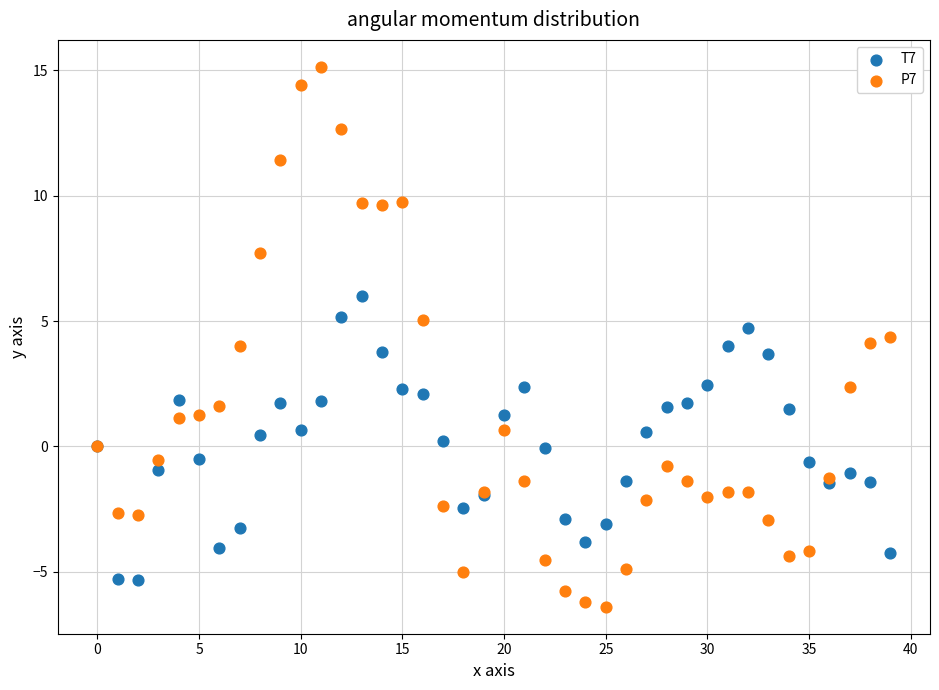

Which series reaches the maximum Y coordinate?

P7